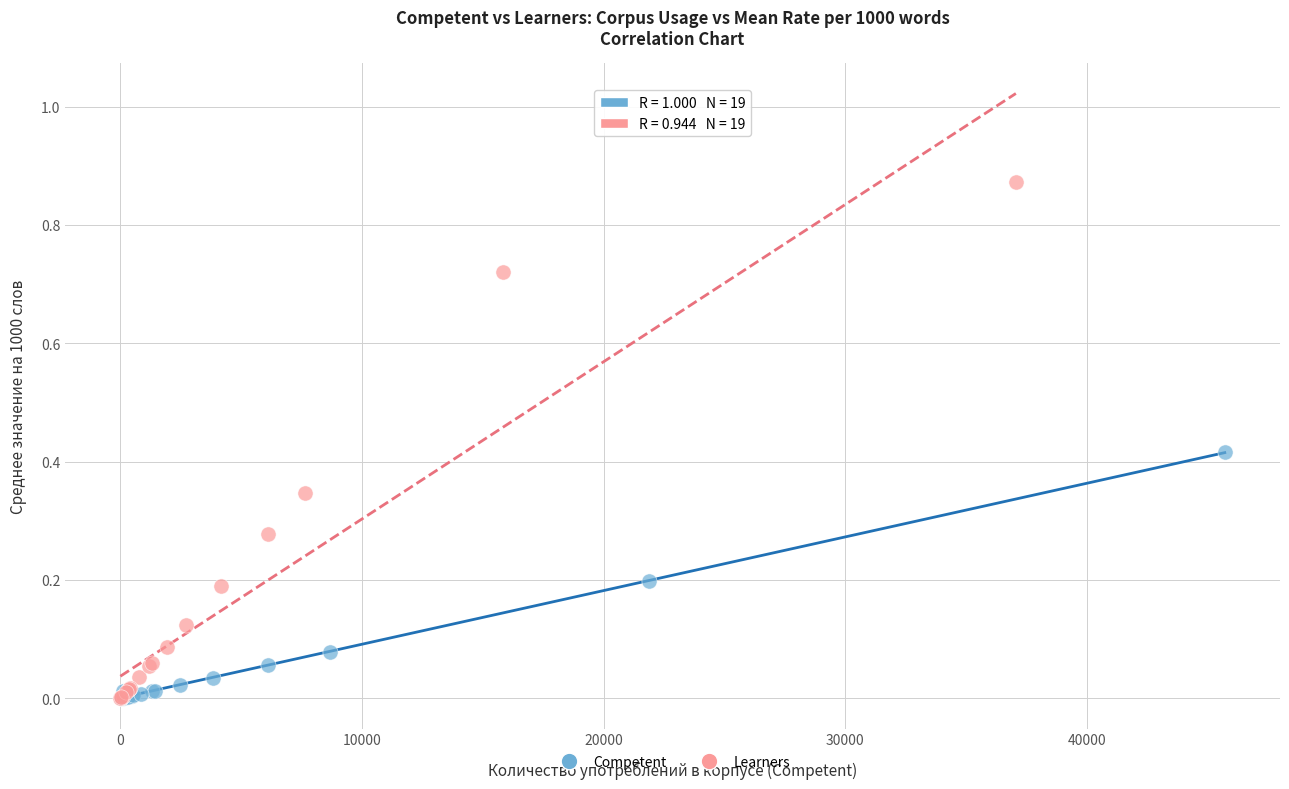

Which series has the largest Y range (max minus min)?

Learners